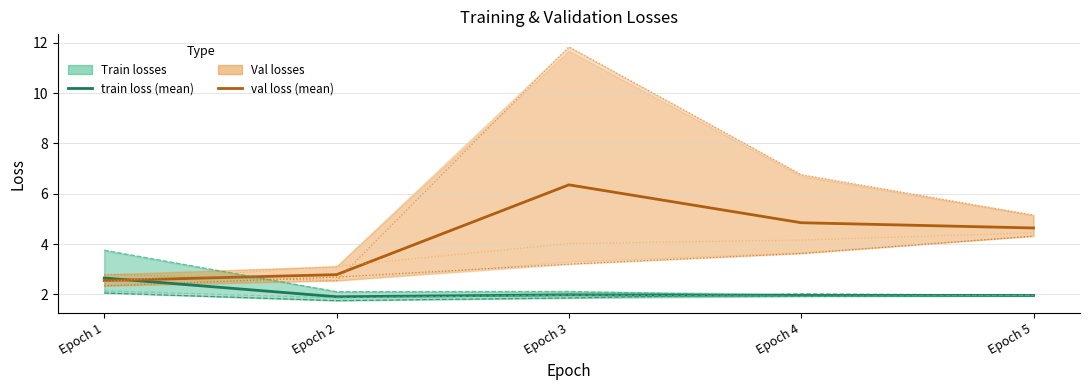

How many lines are shown in the chart?

6